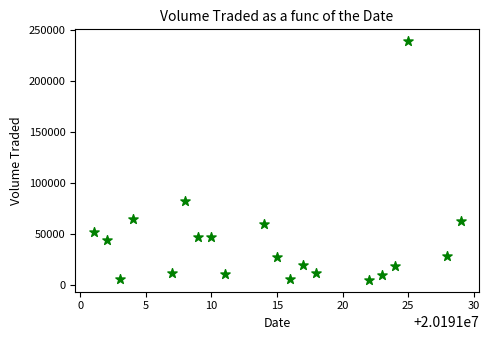

What is the range of Y values (max minus min)?

233500